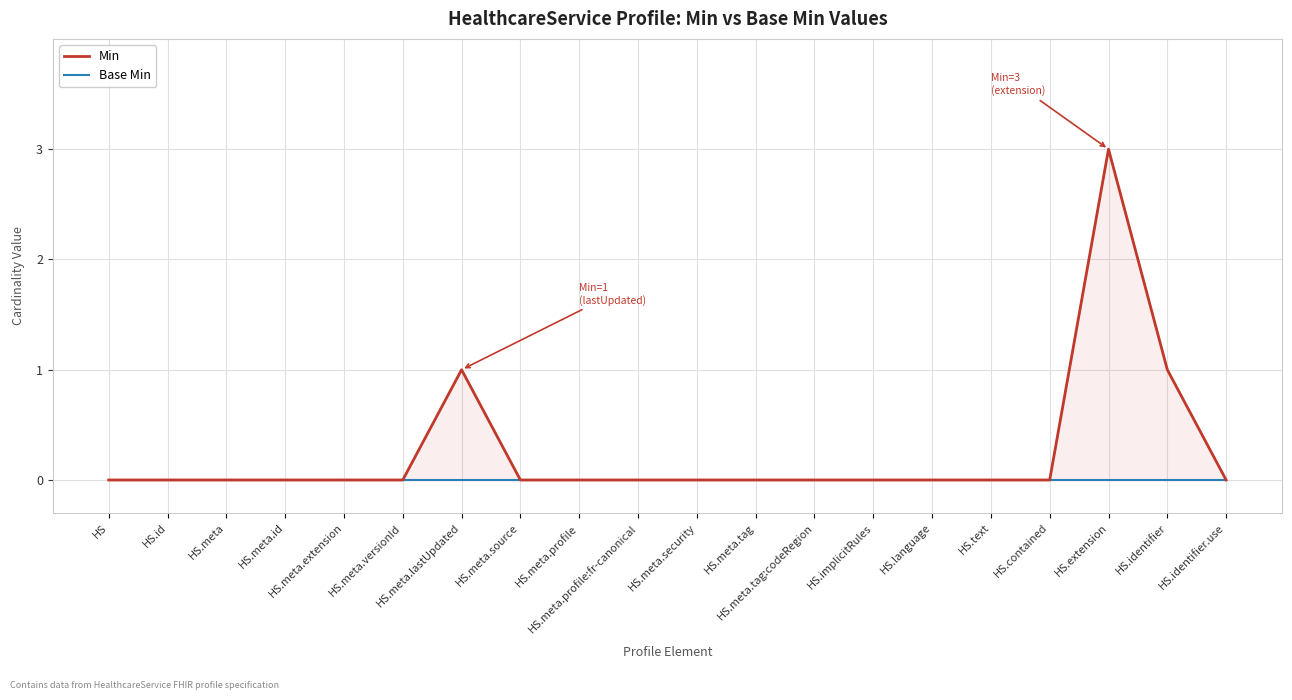

What are all the series names shown in the legend?

Min, Base Min